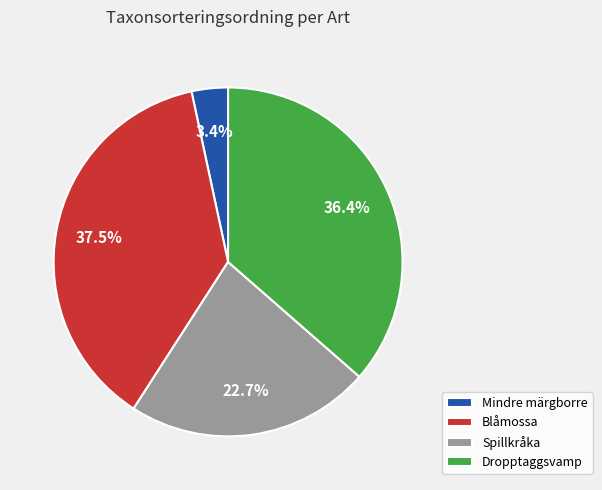

To the nearest percent, what percentage of the pie is Mindre märgborre?

3%